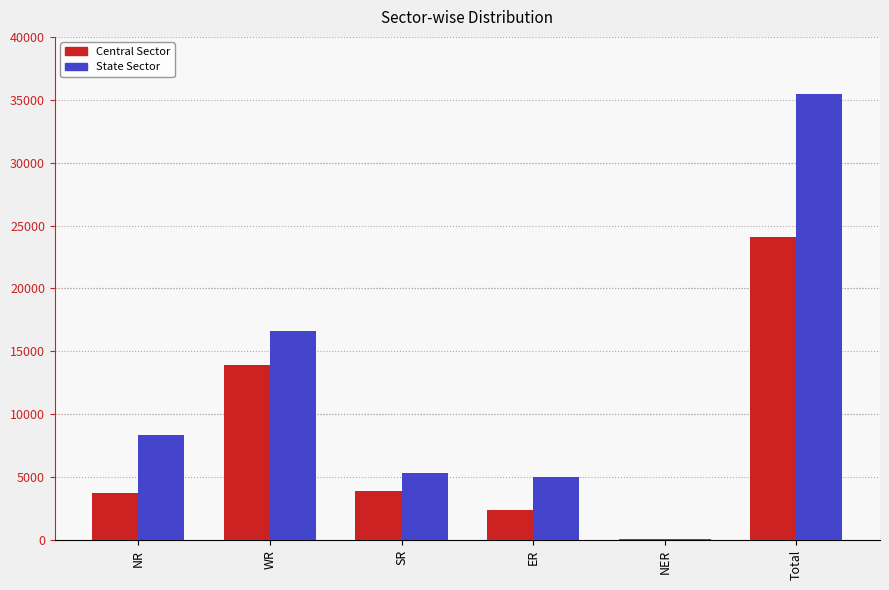

True or false: Central Sector has a value of 24055 at Total.

True